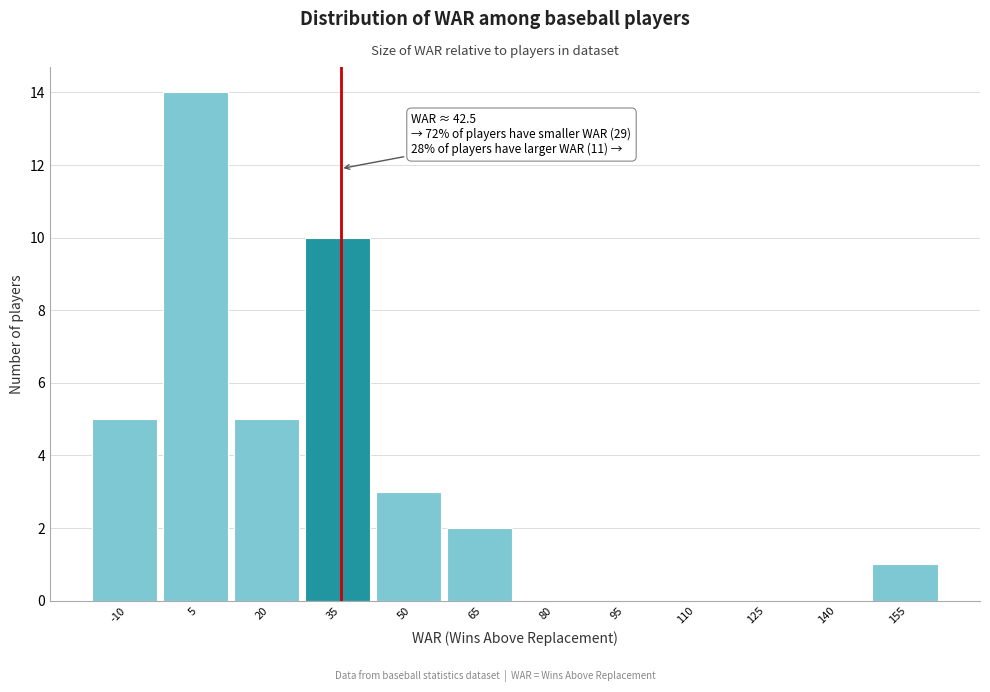

Reading left to right, extract all data points from this chart.

-10=5	5=14	20=5	35=10	50=3	65=2	80=0	95=0	110=0	125=0	140=0	155=1